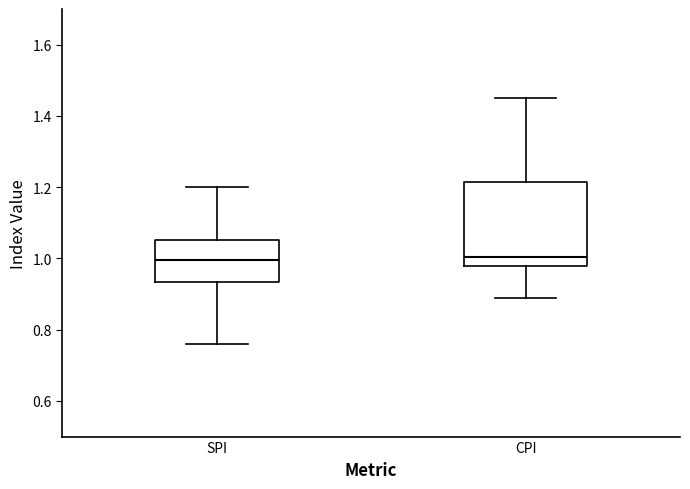

Reading left to right, transcribe this box plot: for each box, give where its median line is, the range the box spans, and where its two whiskers end, as read against the y-axis. The values are not printed on the chart, so give them approximately, as read against the axis.

SPI: median 1.00, box 0.94 to 1.06, whiskers 0.76 to 1.20
CPI: median 1.00, box 0.98 to 1.22, whiskers 0.90 to 1.46